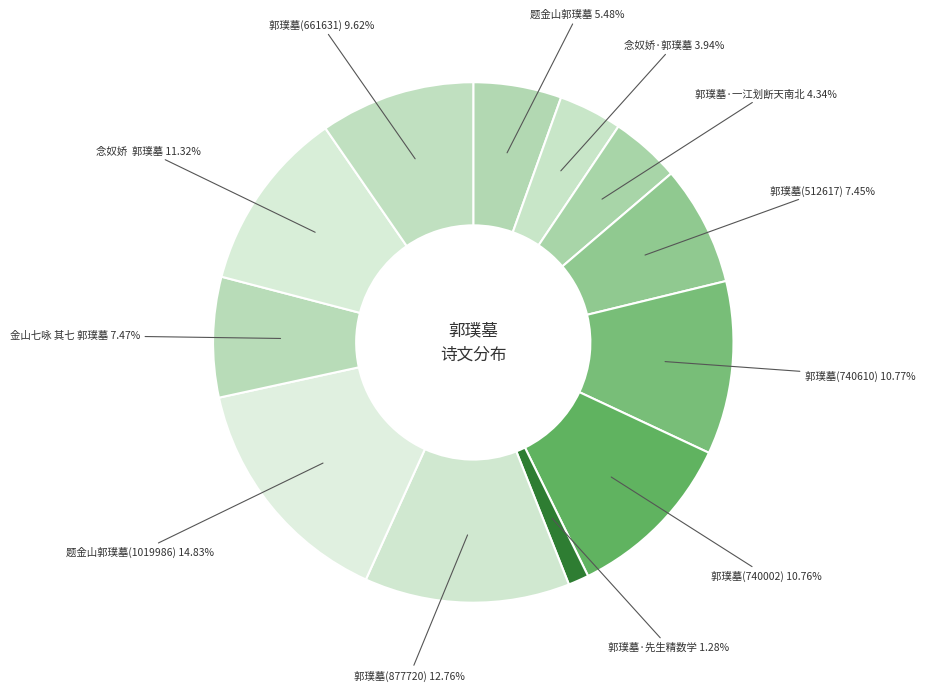

Which slice is the smallest?

郭璞墓·先生精数学